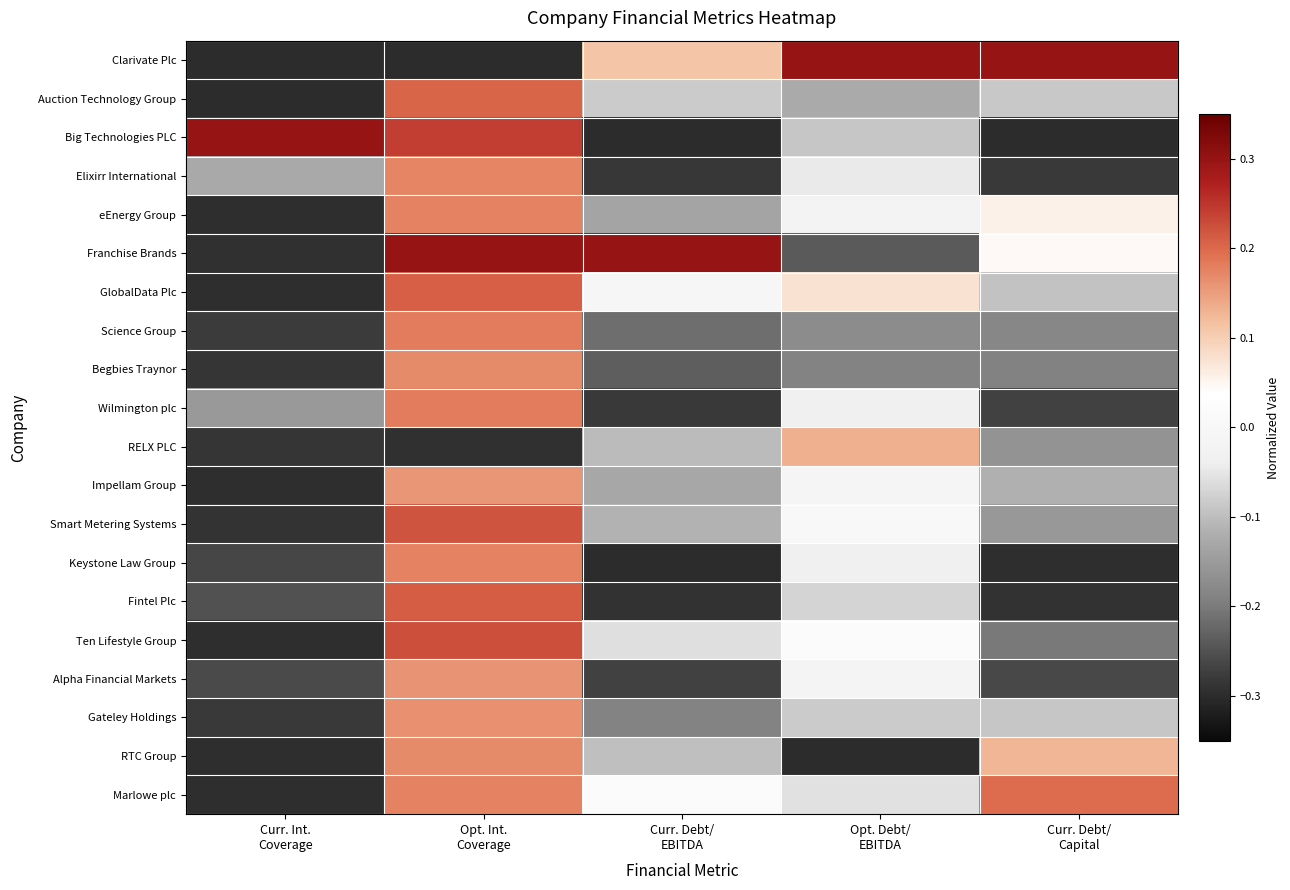

At which category is the sum across all series the highest?

Opt. Int.
Coverage